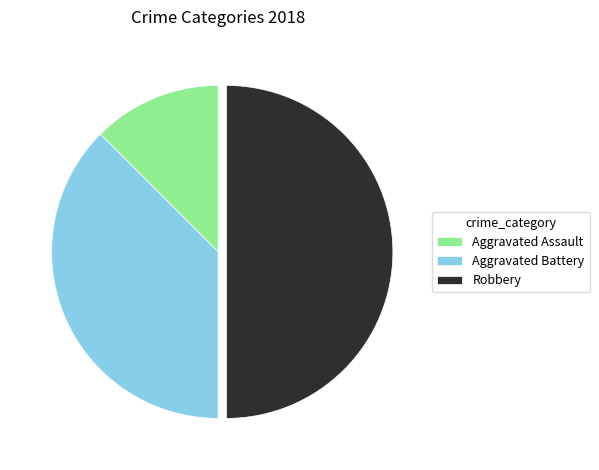

Does Aggravated Battery account for over 50% of the chart?

No